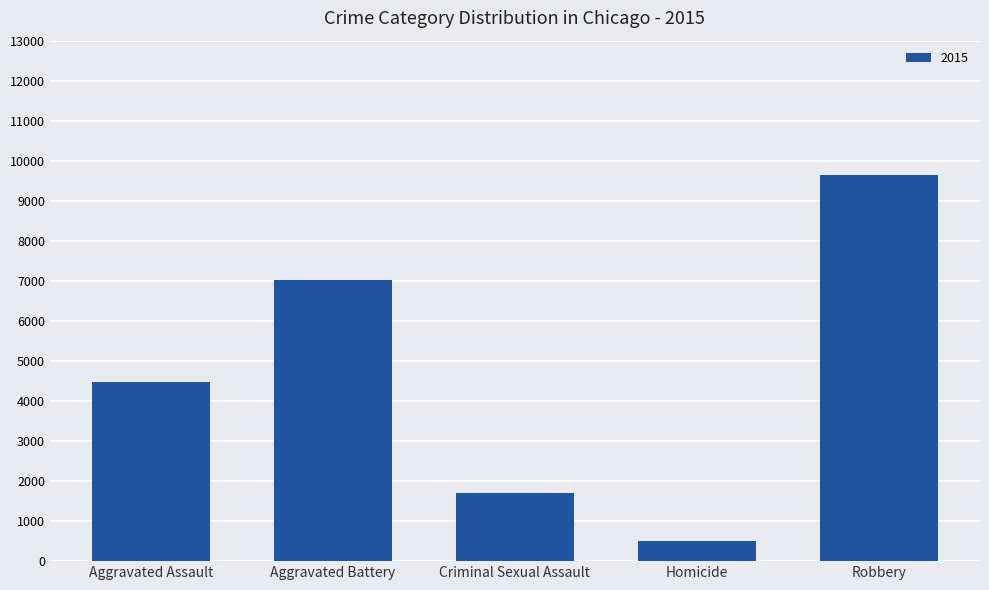

What is the sum of all values?

23339